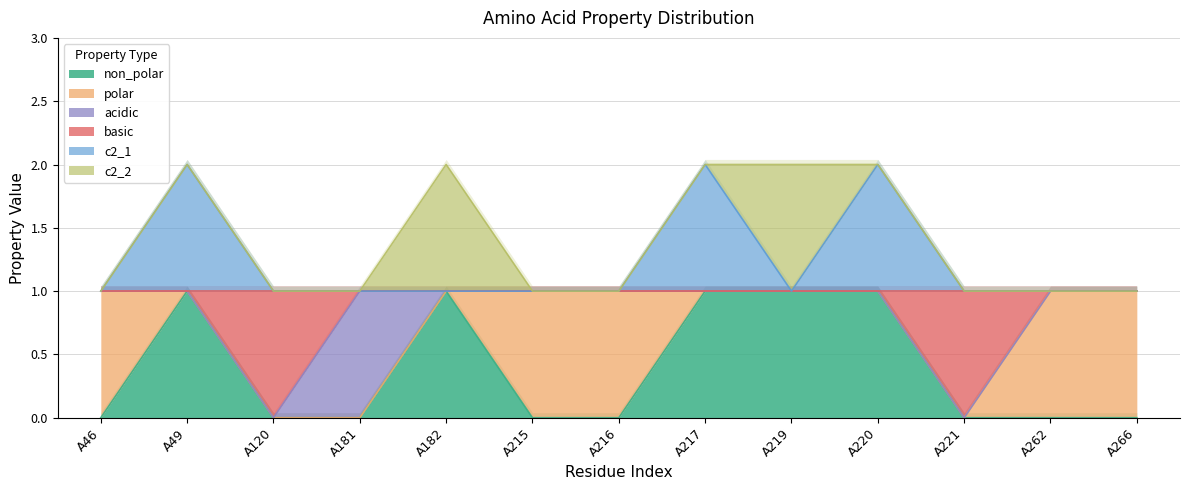

What is the approximate value of non_polar at A182?

1